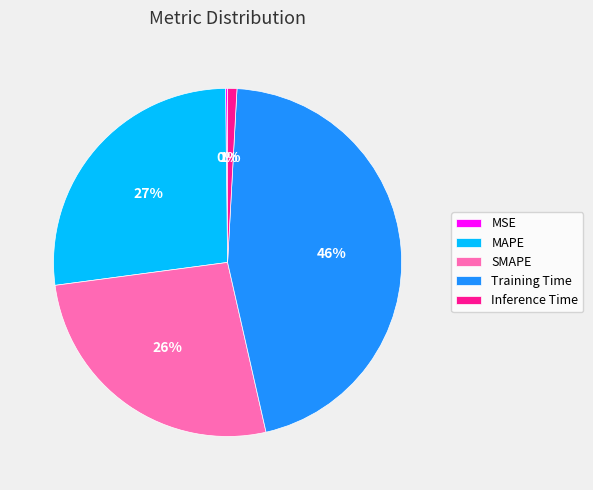

Is it true that Training Time is 46% of the pie?

True